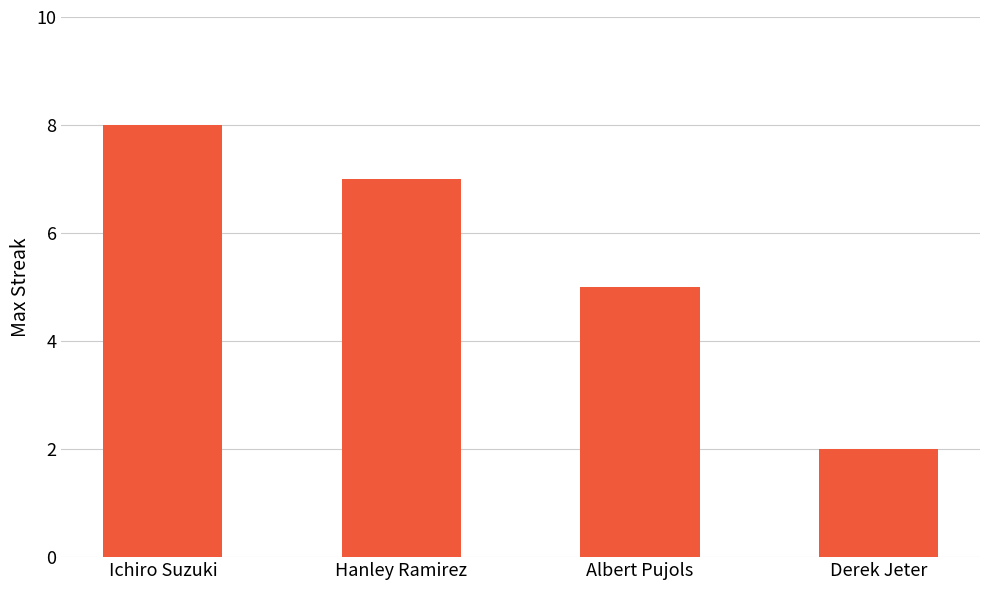

The value at Albert Pujols is 7. True or false?

False